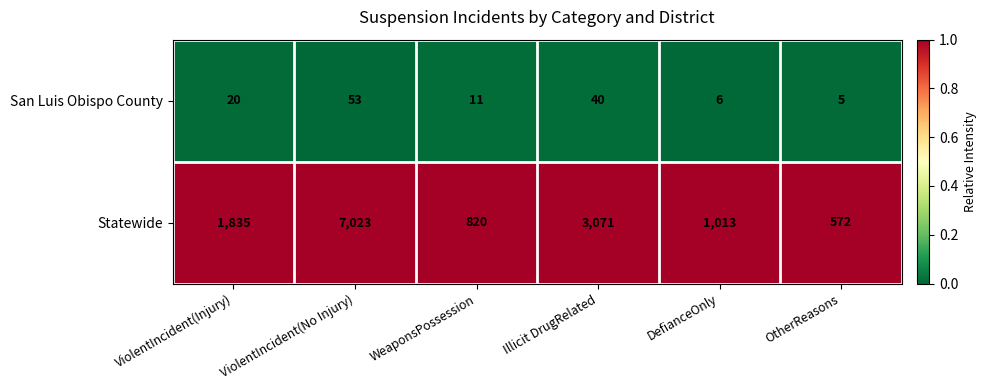

How many distinct data groups are displayed?

2